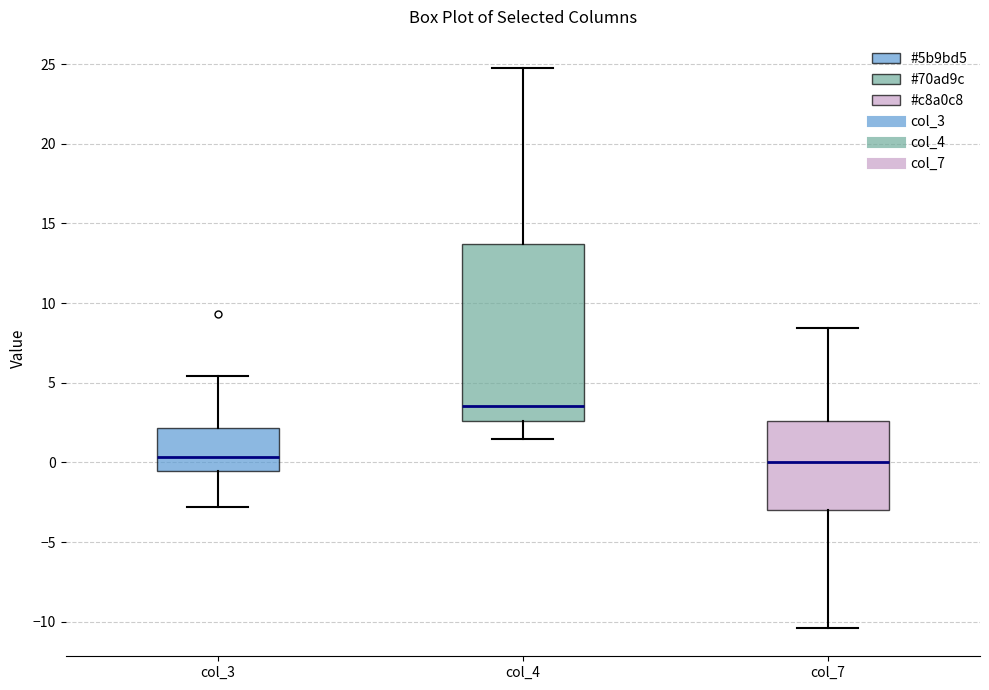

Which box has the highest median line?

col_4